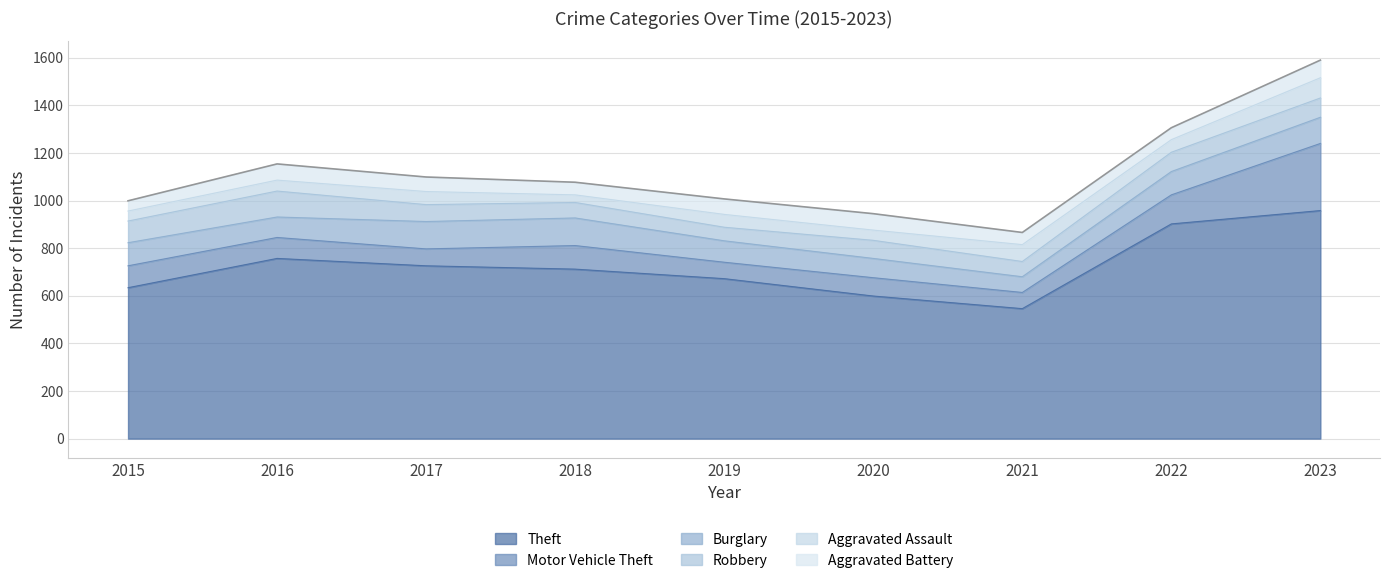

The value of Robbery at 2017 is 108. True or false?

False